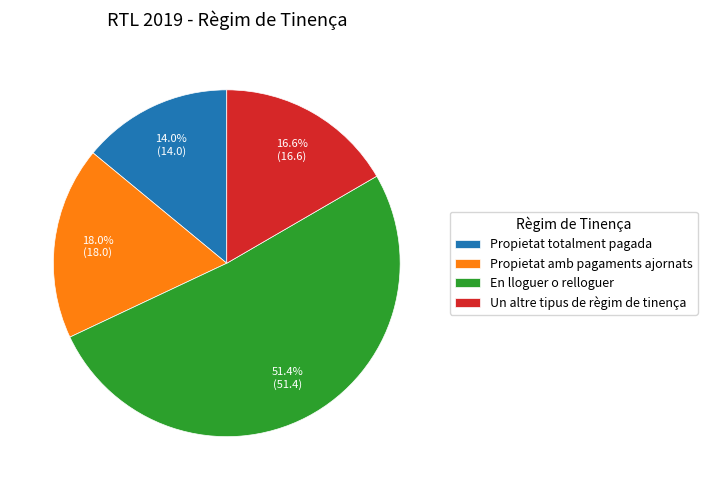

Is Propietat amb pagaments ajornats the majority of the pie?

No